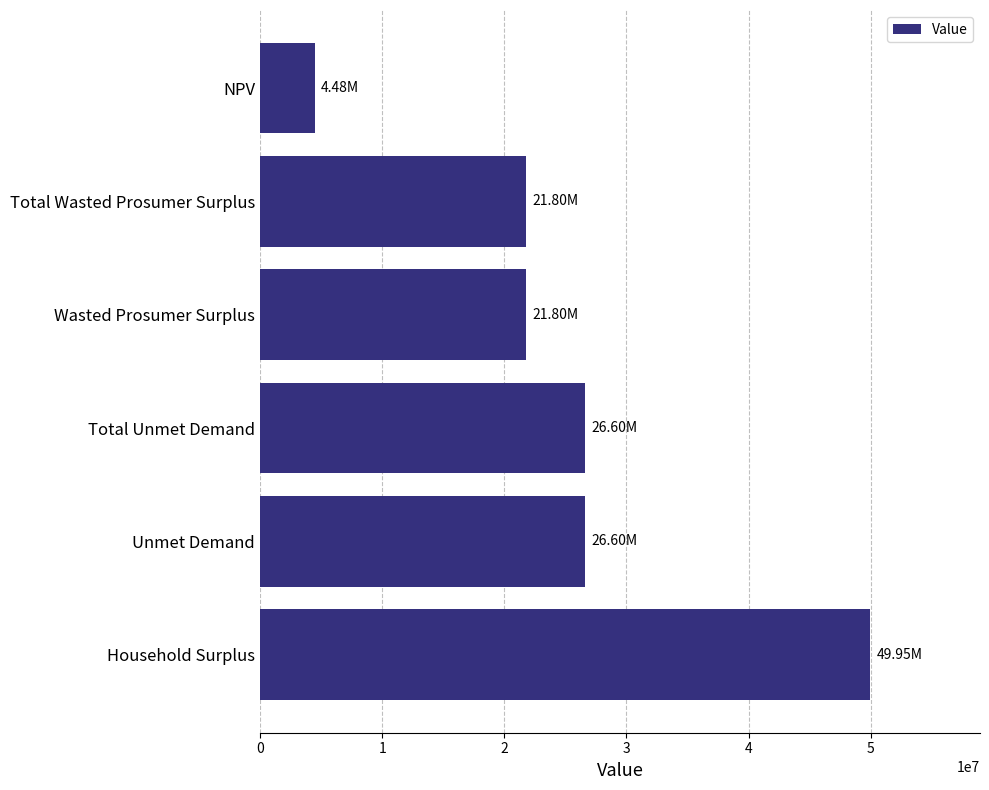

What is the difference between the values at Total Unmet Demand and Wasted Prosumer Surplus?

4798820.9